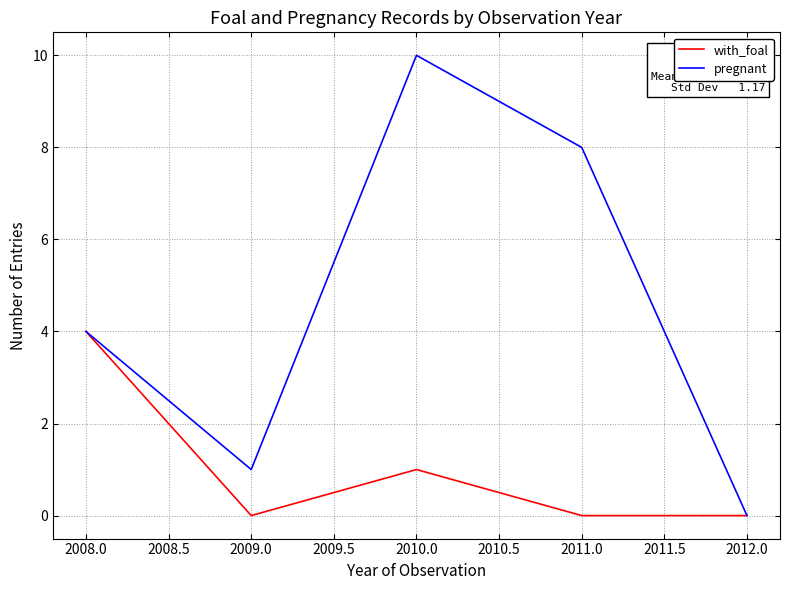

Which category has the highest value across all series?

2010.0